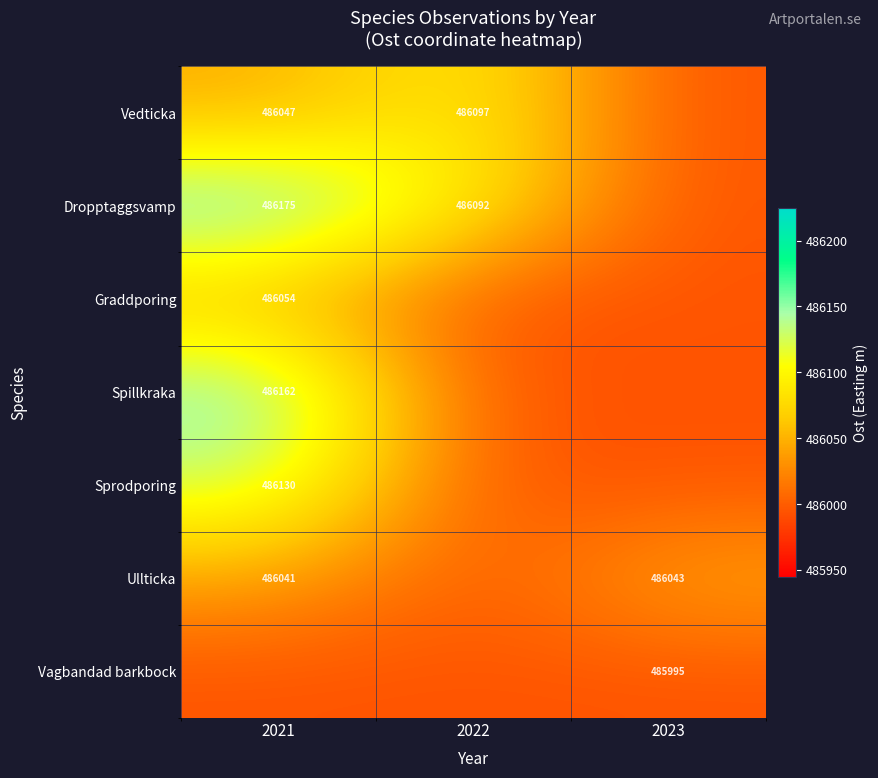

Is the value of Ullticka at 2023 greater than the value of Graddporing at 2021?

No